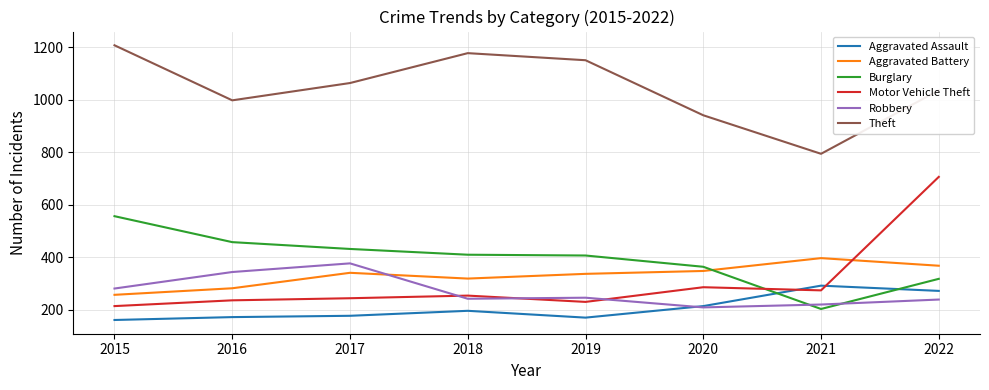

Which series has the largest range (max minus min)?

Motor Vehicle Theft